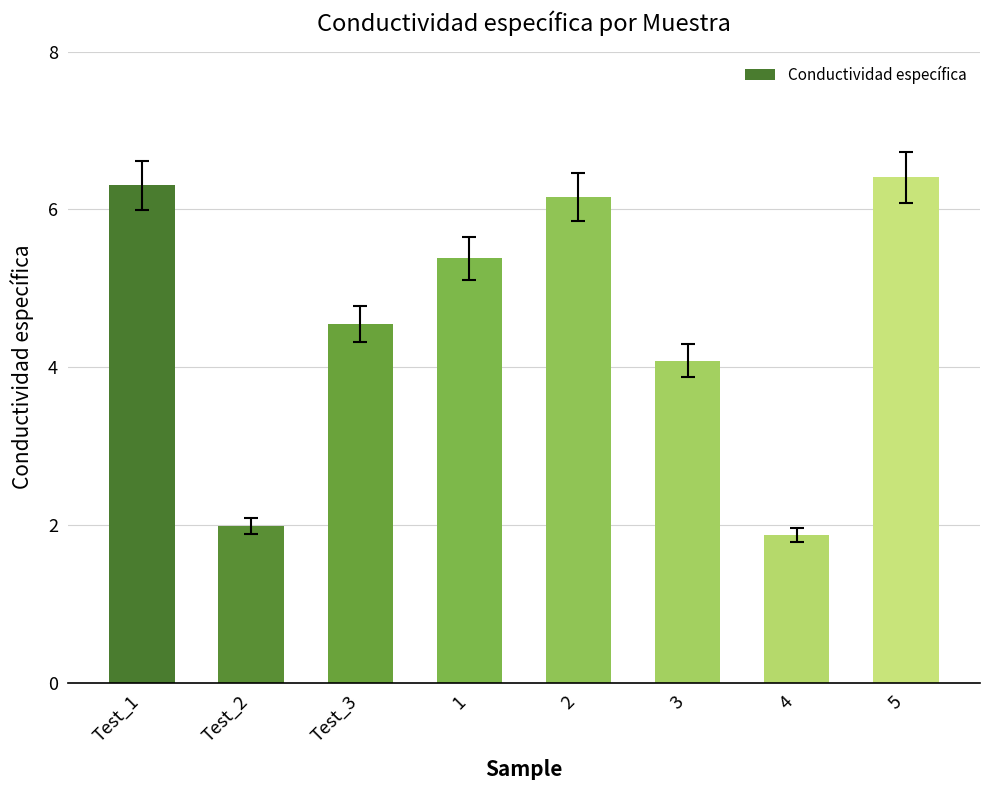

Between Test_3 and 3, which is larger?

Test_3